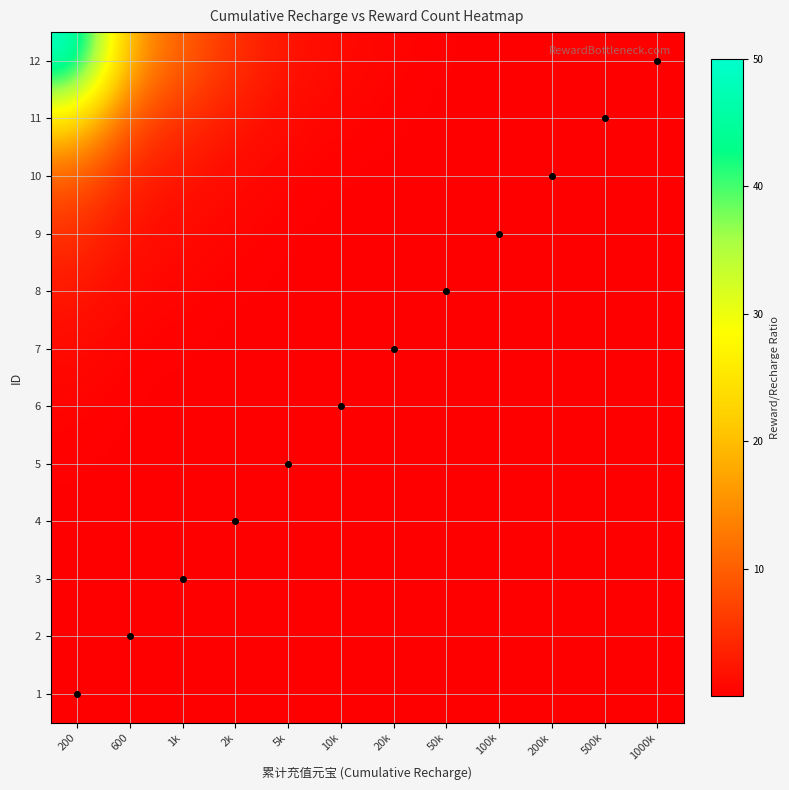

Reading left to right, list all the values displayed in this chart.

1: 200=0.0	600=0.0	1k=0.0	2k=0.0	5k=0.0	10k=0.0	20k=0.0	50k=0.0	100k=0.0	200k=0.0	500k=0.0	1000k=0.0
2: 200=0.0	600=0.0	1k=0.0	2k=0.0	5k=0.0	10k=0.0	20k=0.0	50k=0.0	100k=0.0	200k=0.0	500k=0.0	1000k=0.0
3: 200=0.1	600=0.0	1k=0.0	2k=0.0	5k=0.0	10k=0.0	20k=0.0	50k=0.0	100k=0.0	200k=0.0	500k=0.0	1000k=0.0
4: 200=0.1	600=0.0	1k=0.0	2k=0.0	5k=0.0	10k=0.0	20k=0.0	50k=0.0	100k=0.0	200k=0.0	500k=0.0	1000k=0.0
5: 200=0.2	600=0.1	1k=0.1	2k=0.0	5k=0.0	10k=0.0	20k=0.0	50k=0.0	100k=0.0	200k=0.0	500k=0.0	1000k=0.0
6: 200=0.5	600=0.2	1k=0.1	2k=0.1	5k=0.0	10k=0.0	20k=0.0	50k=0.0	100k=0.0	200k=0.0	500k=0.0	1000k=0.0
7: 200=1.0	600=0.3	1k=0.2	2k=0.1	5k=0.0	10k=0.0	20k=0.0	50k=0.0	100k=0.0	200k=0.0	500k=0.0	1000k=0.0
8: 200=2.5	600=0.8	1k=0.5	2k=0.2	5k=0.1	10k=0.1	20k=0.0	50k=0.0	100k=0.0	200k=0.0	500k=0.0	1000k=0.0
9: 200=5.0	600=1.7	1k=1.0	2k=0.5	5k=0.2	10k=0.1	20k=0.1	50k=0.0	100k=0.0	200k=0.0	500k=0.0	1000k=0.0
10: 200=10.0	600=3.3	1k=2.0	2k=1.0	5k=0.4	10k=0.2	20k=0.1	50k=0.0	100k=0.0	200k=0.0	500k=0.0	1000k=0.0
11: 200=25.0	600=8.3	1k=5.0	2k=2.5	5k=1.0	10k=0.5	20k=0.2	50k=0.1	100k=0.1	200k=0.0	500k=0.0	1000k=0.0
12: 200=50.0	600=16.7	1k=10.0	2k=5.0	5k=2.0	10k=1.0	20k=0.5	50k=0.2	100k=0.1	200k=0.1	500k=0.0	1000k=0.0